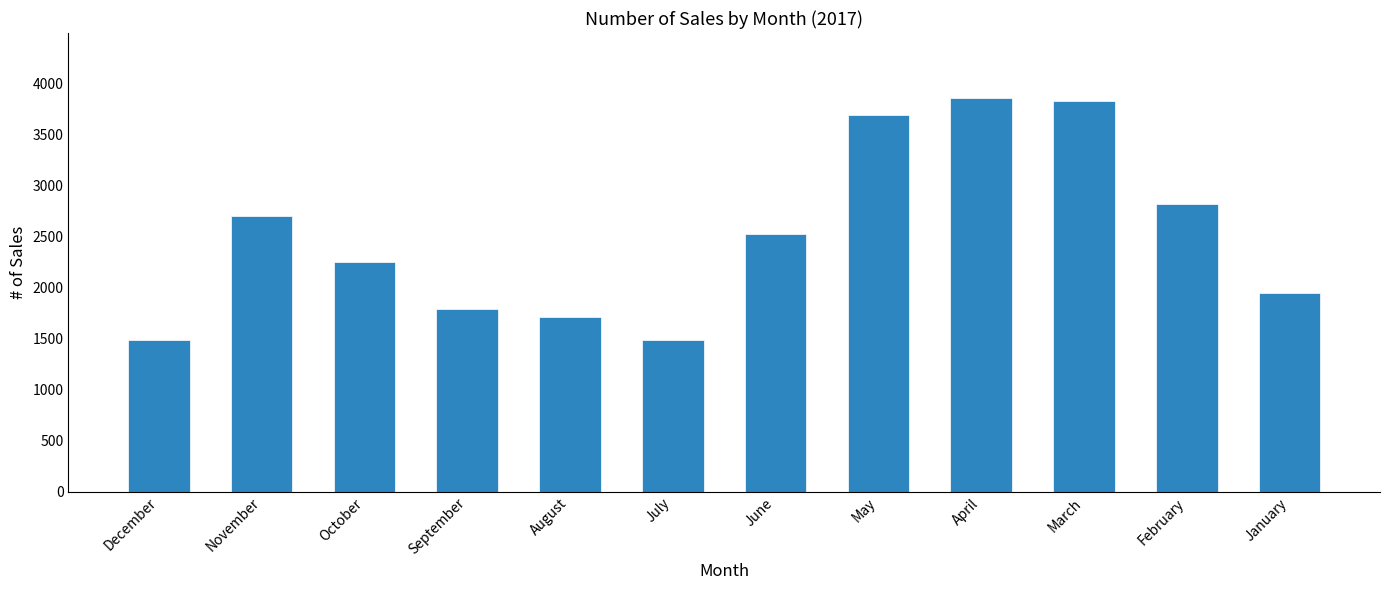

What position from the left is August?

5